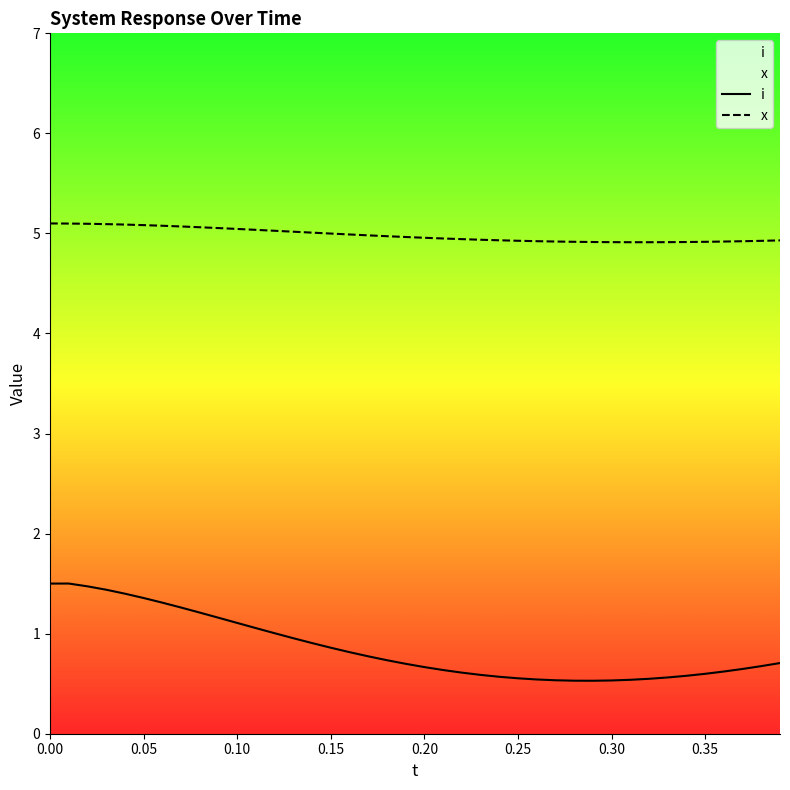

What is the difference between the maximum and minimum values in the i series?

1.0